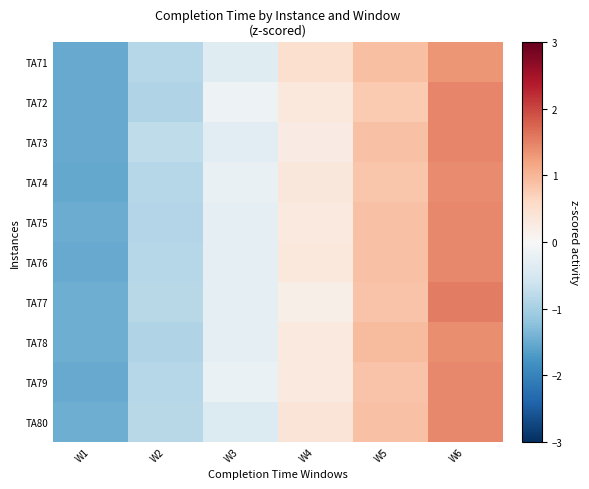

Reading left to right, extract all data points from this chart.

TA71: W1=-1.5	W2=-0.9	W3=-0.4	W4=0.5	W5=0.9	W6=1.3
TA72: W1=-1.5	W2=-0.9	W3=-0.1	W4=0.3	W5=0.8	W6=1.5
TA73: W1=-1.5	W2=-0.8	W3=-0.3	W4=0.3	W5=0.9	W6=1.5
TA74: W1=-1.5	W2=-0.9	W3=-0.2	W4=0.3	W5=0.8	W6=1.4
TA75: W1=-1.5	W2=-0.9	W3=-0.3	W4=0.3	W5=0.9	W6=1.4
TA76: W1=-1.5	W2=-0.9	W3=-0.3	W4=0.3	W5=0.9	W6=1.4
TA77: W1=-1.5	W2=-0.8	W3=-0.3	W4=0.2	W5=0.8	W6=1.5
TA78: W1=-1.5	W2=-0.9	W3=-0.3	W4=0.3	W5=1.0	W6=1.4
TA79: W1=-1.5	W2=-0.9	W3=-0.2	W4=0.3	W5=0.9	W6=1.4
TA80: W1=-1.5	W2=-0.8	W3=-0.4	W4=0.4	W5=0.9	W6=1.4